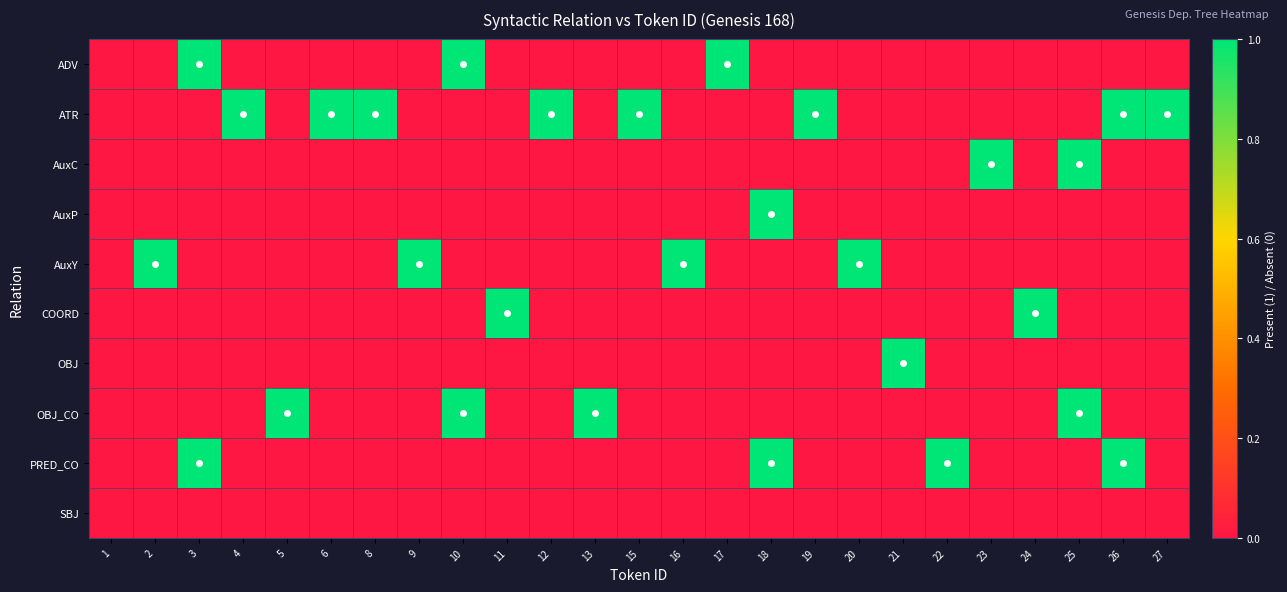

Which series changed the most between 20 and 22?

AuxY